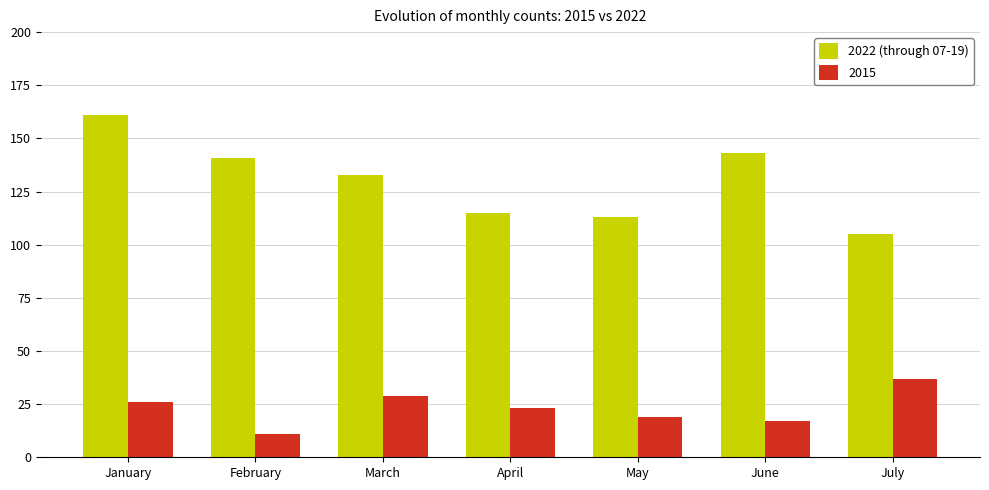

How many categories are shown in the chart?

7